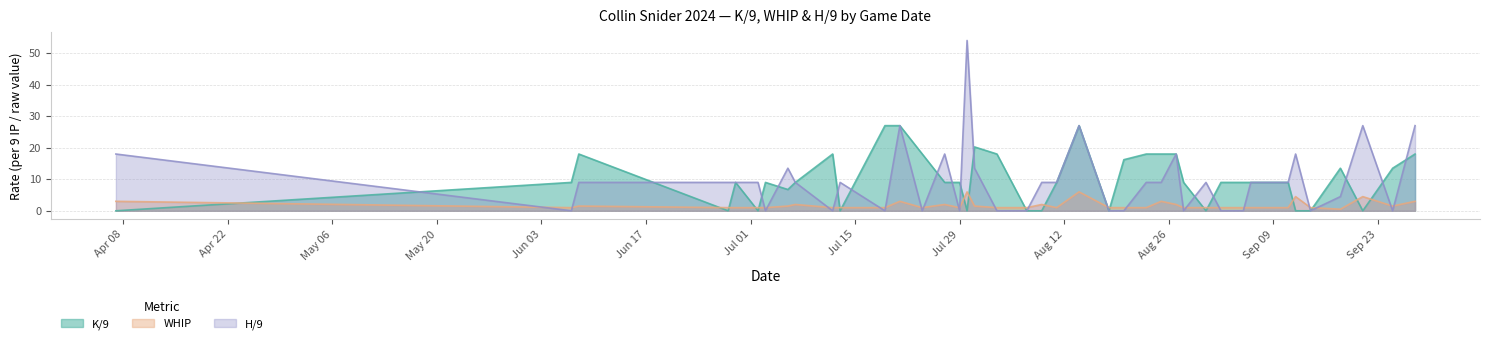

Which series has the widest spread of values?

H/9